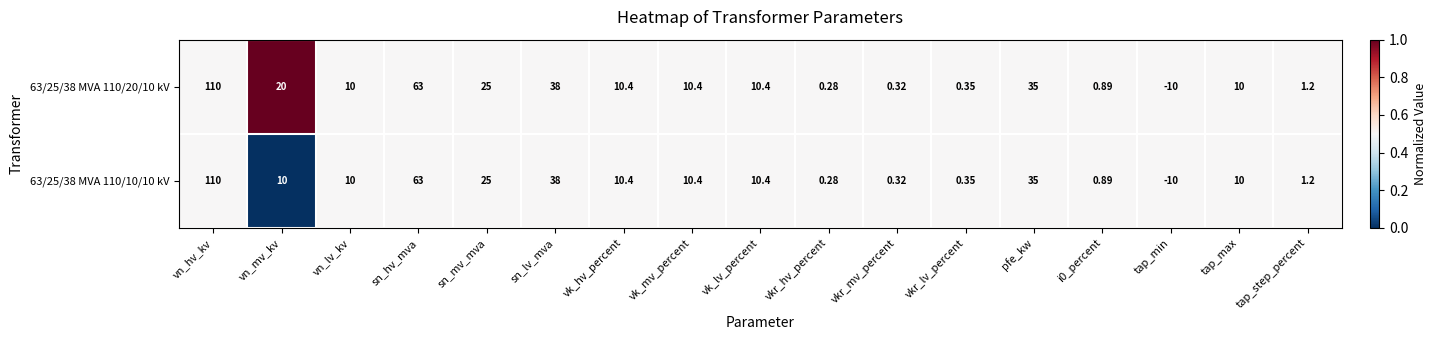

Which label corresponds to the smallest value in the chart?

tap_min